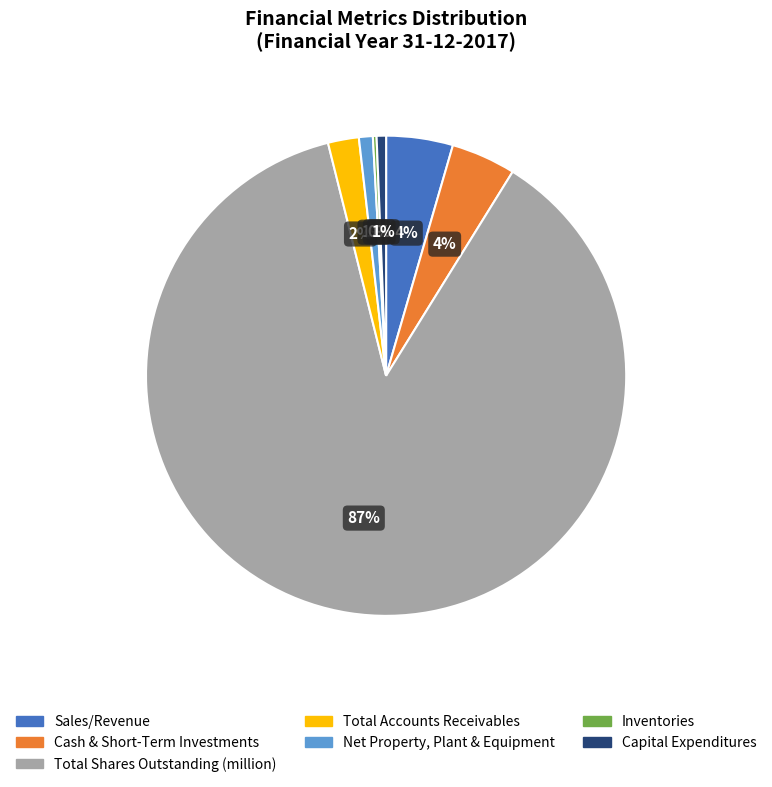

What percentage is the Capital Expenditures slice, to the nearest percent?

1%